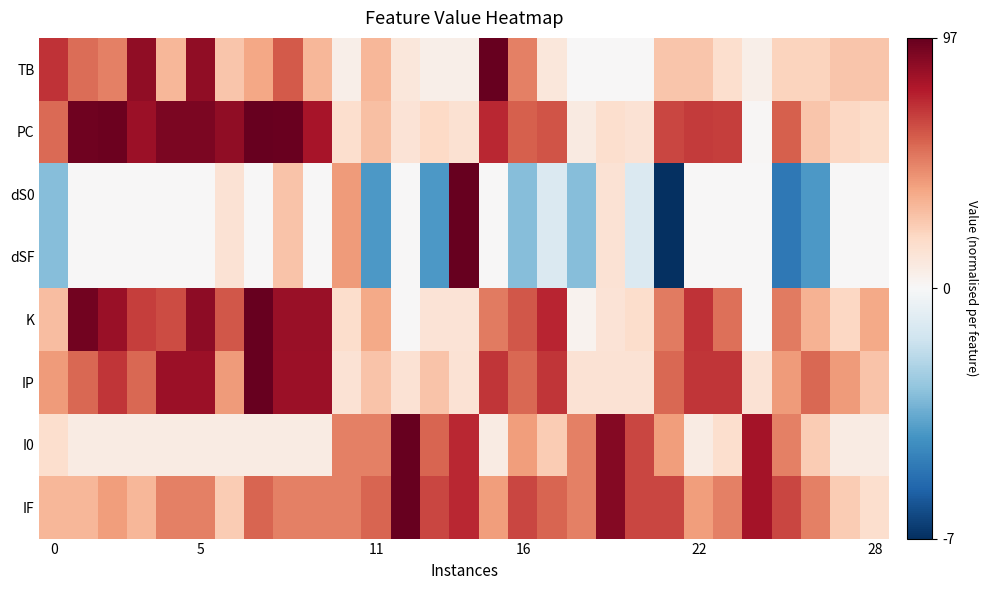

What is the maximum value shown in the chart?

1.0